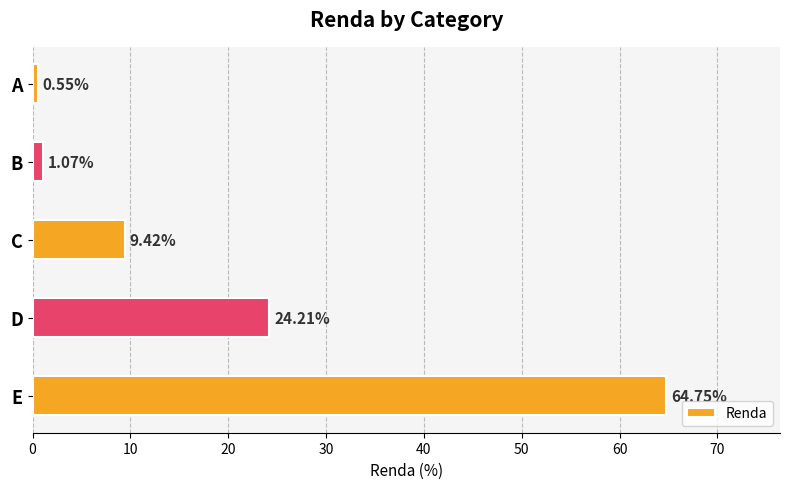

List the labels in order of value, smallest first.

A, B, C, D, E